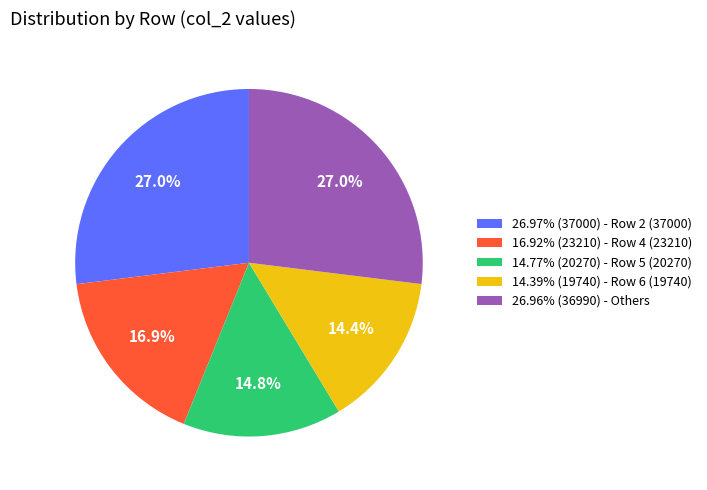

How much of the chart is everything except 26.97% (37000) - Row 2 (37000)?

73.0%